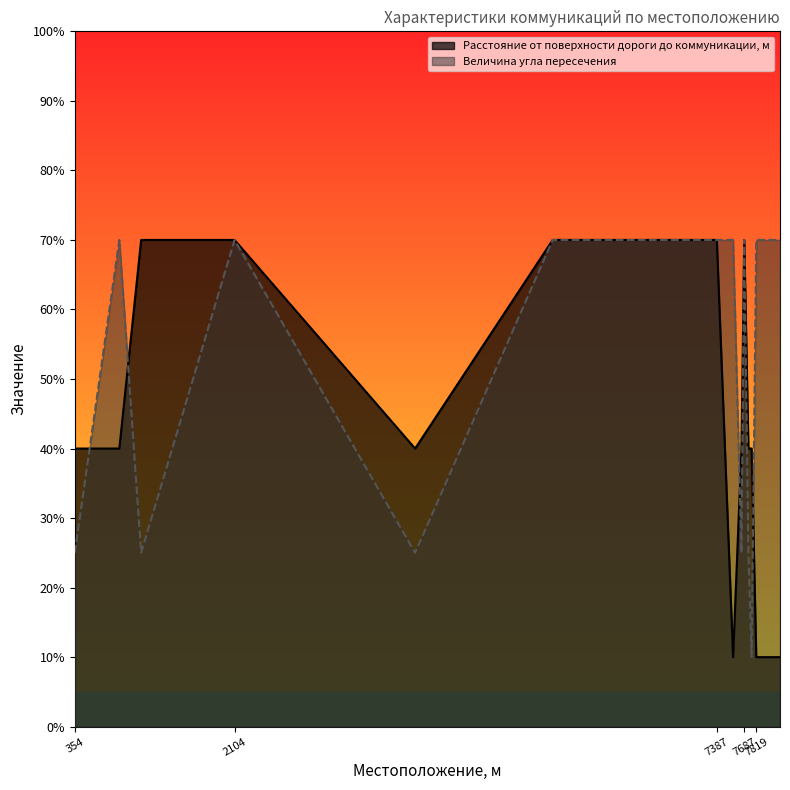

What is the greatest value displayed?

70